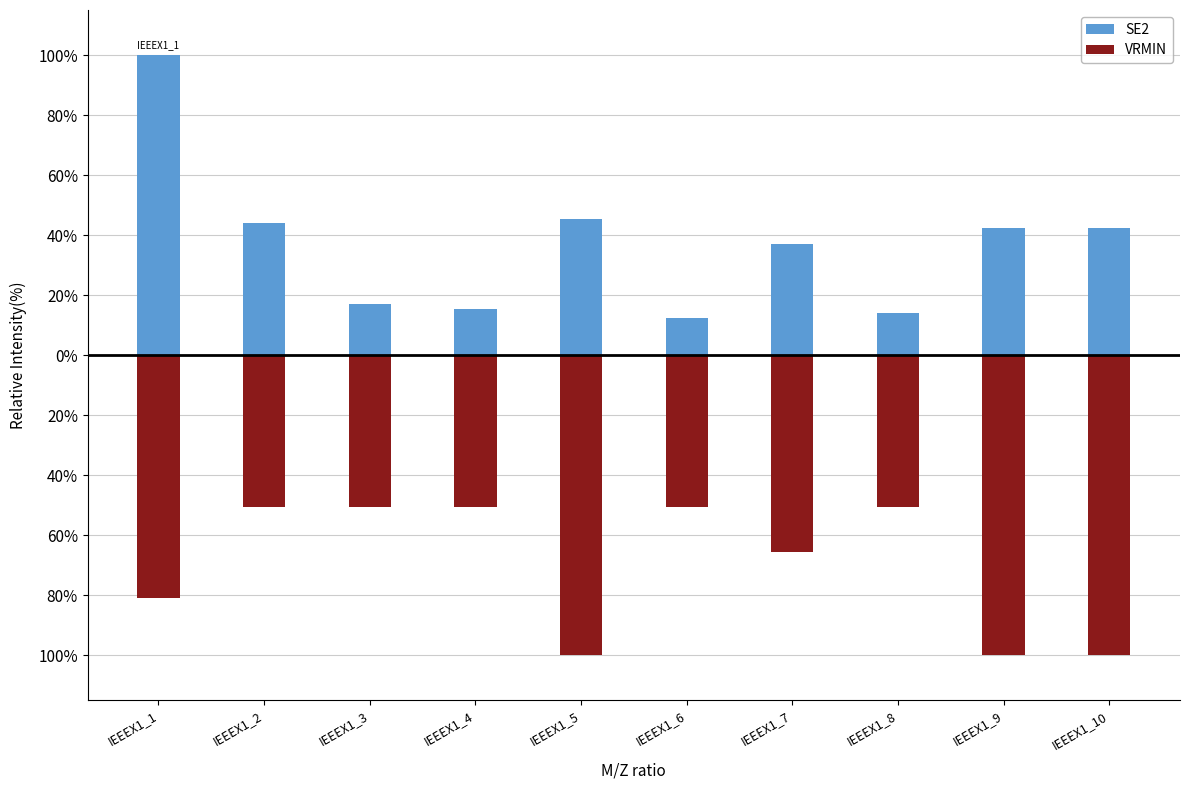

What is the total value across all series at IEEEX1_3?

-33.5